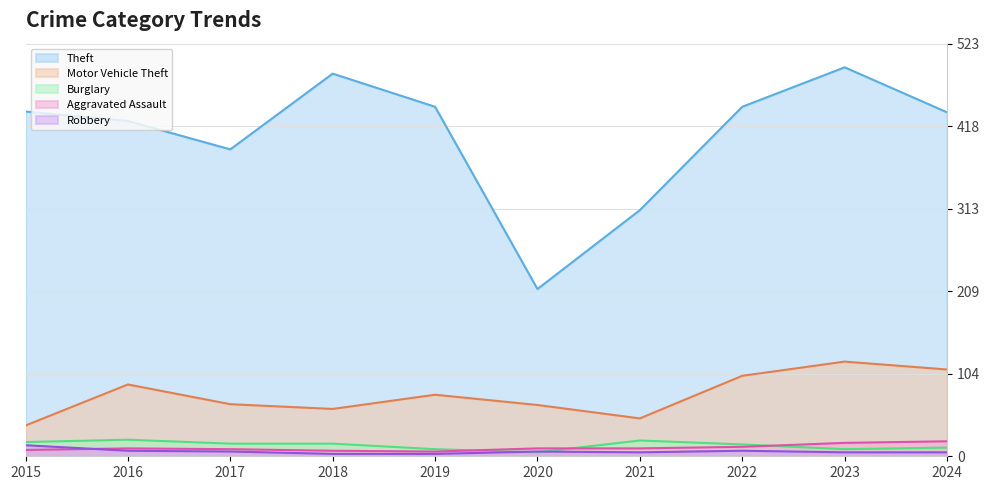

Reading right to left, transcribe all the data shown in this chart.

Theft: 436	493	443	312	212	443	485	389	425	437
Motor Vehicle Theft: 110	120	102	48	65	78	60	66	91	39
Burglary: 11	9	15	20	5	9	16	16	21	18
Aggravated Assault: 19	17	12	10	10	6	7	9	10	8
Robbery: 5	5	7	5	6	3	3	6	7	14